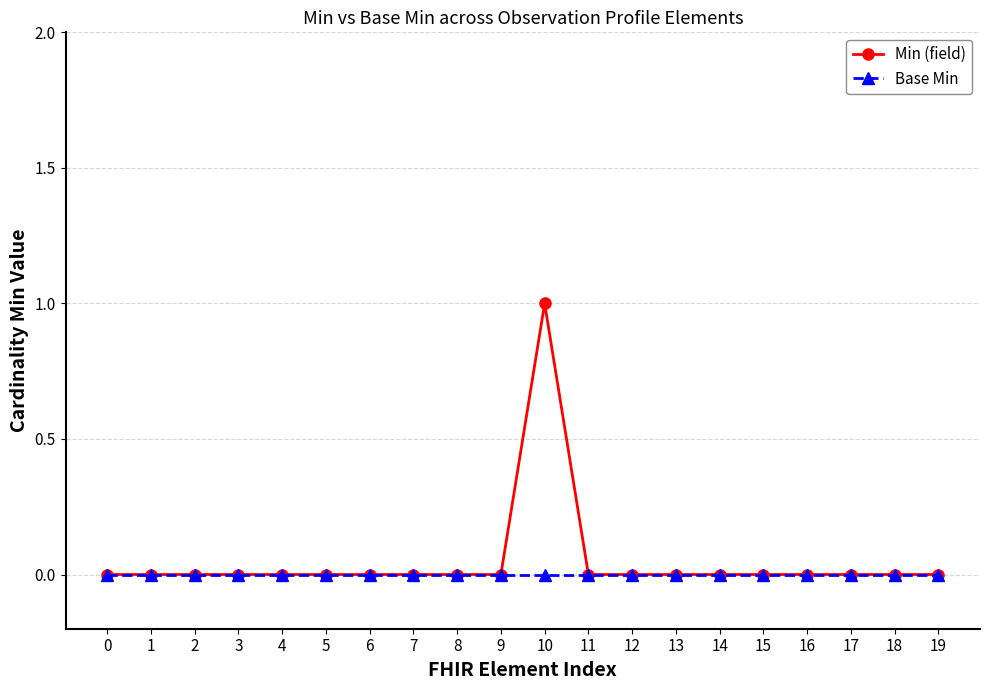

Rank the series by their maximum value, from highest to lowest.

Min (field), Base Min